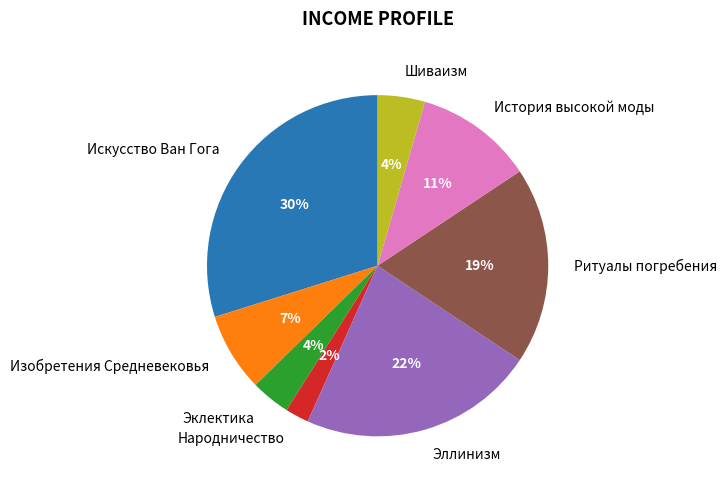

Combined, do Шиваизм and Ритуалы погребения account for over 50%?

No